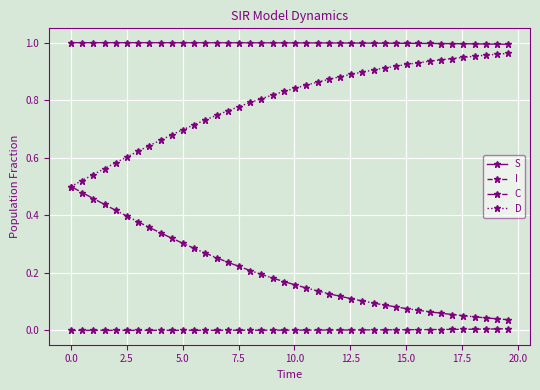

True or false: S and C intersect in this chart.

False